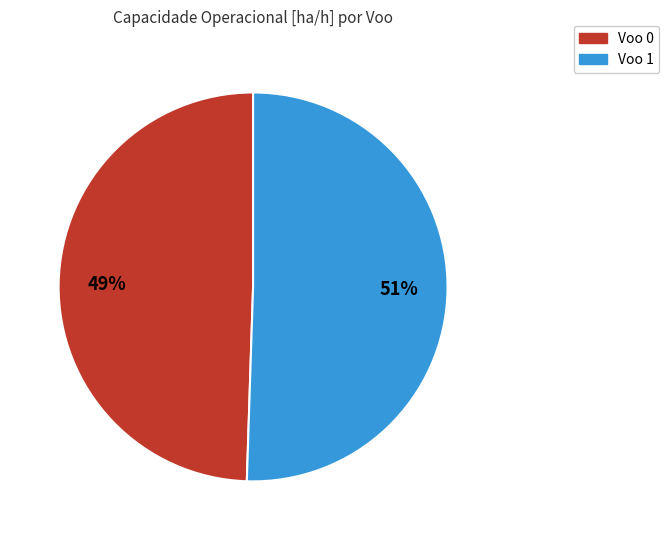

Rank the categories by value from highest to lowest.

Voo 1, Voo 0